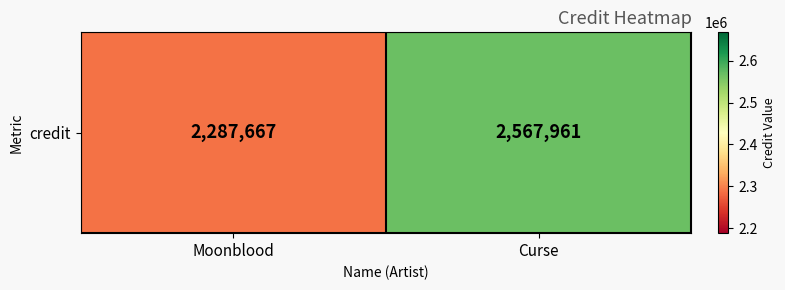

At which category does the chart reach its peak across all series?

Curse